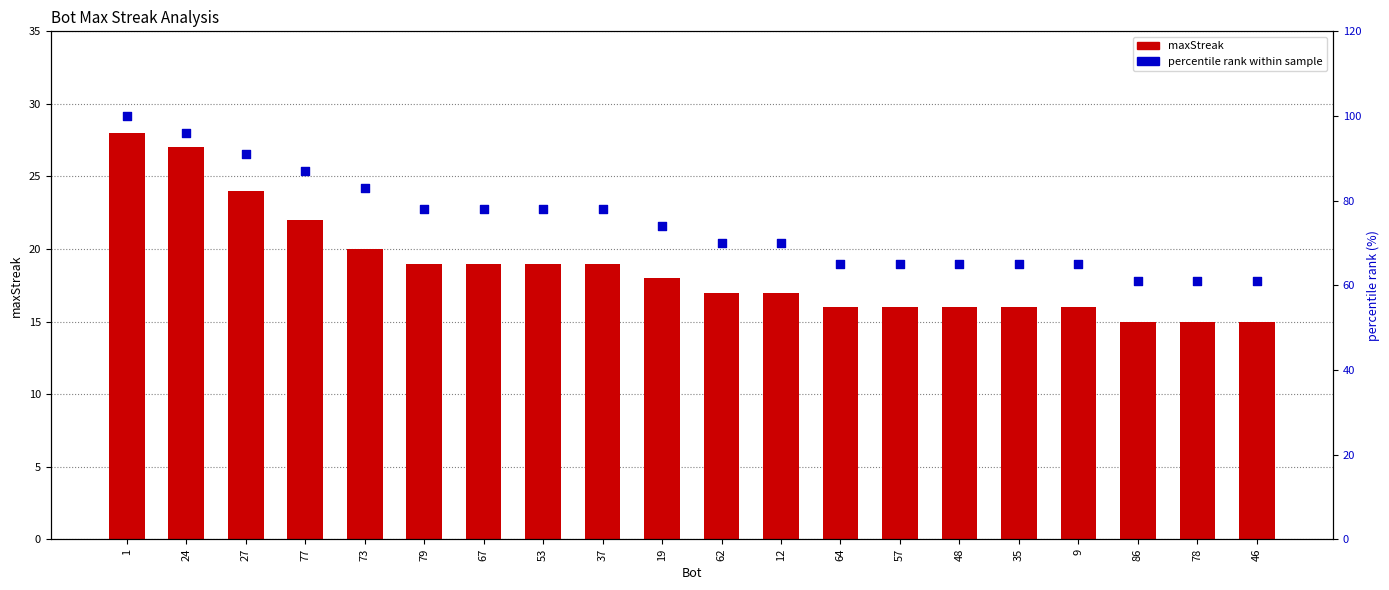

Is the value of maxStreak at 24 greater than the value of percentile rank at 19?

No